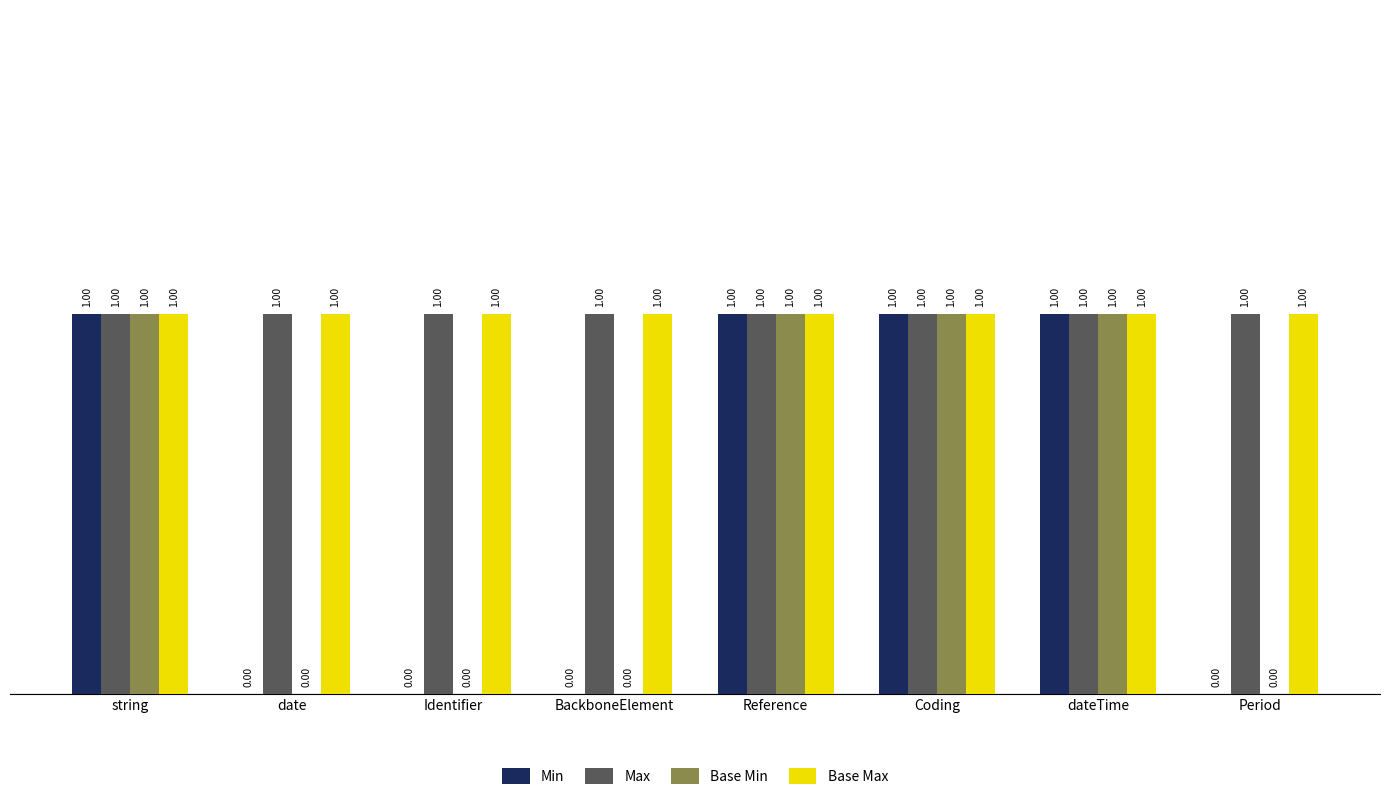

At Reference, list the series in order from smallest to largest.

Min, Max, Base Min, Base Max